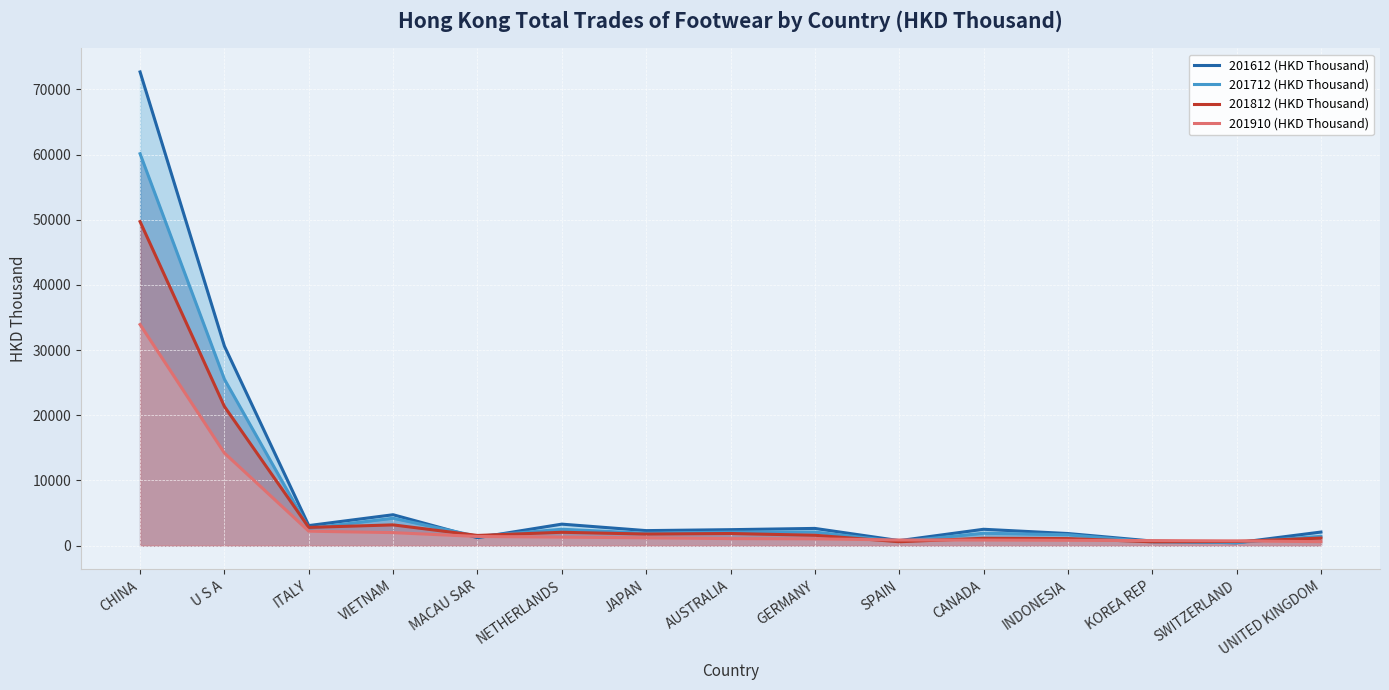

Reading left to right, what are all the values shown in this chart?

201612 (HKD Thousand): CHINA=72680.5	U S A=30612.2	ITALY=3072.1	VIETNAM=4737.0	MACAU SAR=1213.1	NETHERLANDS=3293.8	JAPAN=2300.0	AUSTRALIA=2445.4	GERMANY=2637.6	SPAIN=762.6	CANADA=2506.5	INDONESIA=1853.1	KOREA REP=697.6	SWITZERLAND=433.1	UNITED KINGDOM=2080.2
201712 (HKD Thousand): CHINA=60133.2	U S A=25527.6	ITALY=2645.2	VIETNAM=4198.4	MACAU SAR=1423.2	NETHERLANDS=2509.8	JAPAN=1896.4	AUSTRALIA=2072.0	GERMANY=2078.9	SPAIN=614.2	CANADA=1898.7	INDONESIA=1668.9	KOREA REP=563.9	SWITZERLAND=472.2	UNITED KINGDOM=1421.2
201812 (HKD Thousand): CHINA=49717.4	U S A=21348.1	ITALY=2789.8	VIETNAM=3180.6	MACAU SAR=1558.8	NETHERLANDS=2045.0	JAPAN=1773.8	AUSTRALIA=1858.7	GERMANY=1587.6	SPAIN=592.9	CANADA=1123.1	INDONESIA=1076.8	KOREA REP=581.6	SWITZERLAND=632.5	UNITED KINGDOM=1156.9
201910 (HKD Thousand): CHINA=33923.9	U S A=14202.4	ITALY=2213.2	VIETNAM=1992.3	MACAU SAR=1401.2	NETHERLANDS=1299.8	JAPAN=1199.0	AUSTRALIA=1073.2	GERMANY=1039.2	SPAIN=860.1	CANADA=851.0	INDONESIA=811.6	KOREA REP=771.7	SWITZERLAND=728.1	UNITED KINGDOM=602.0